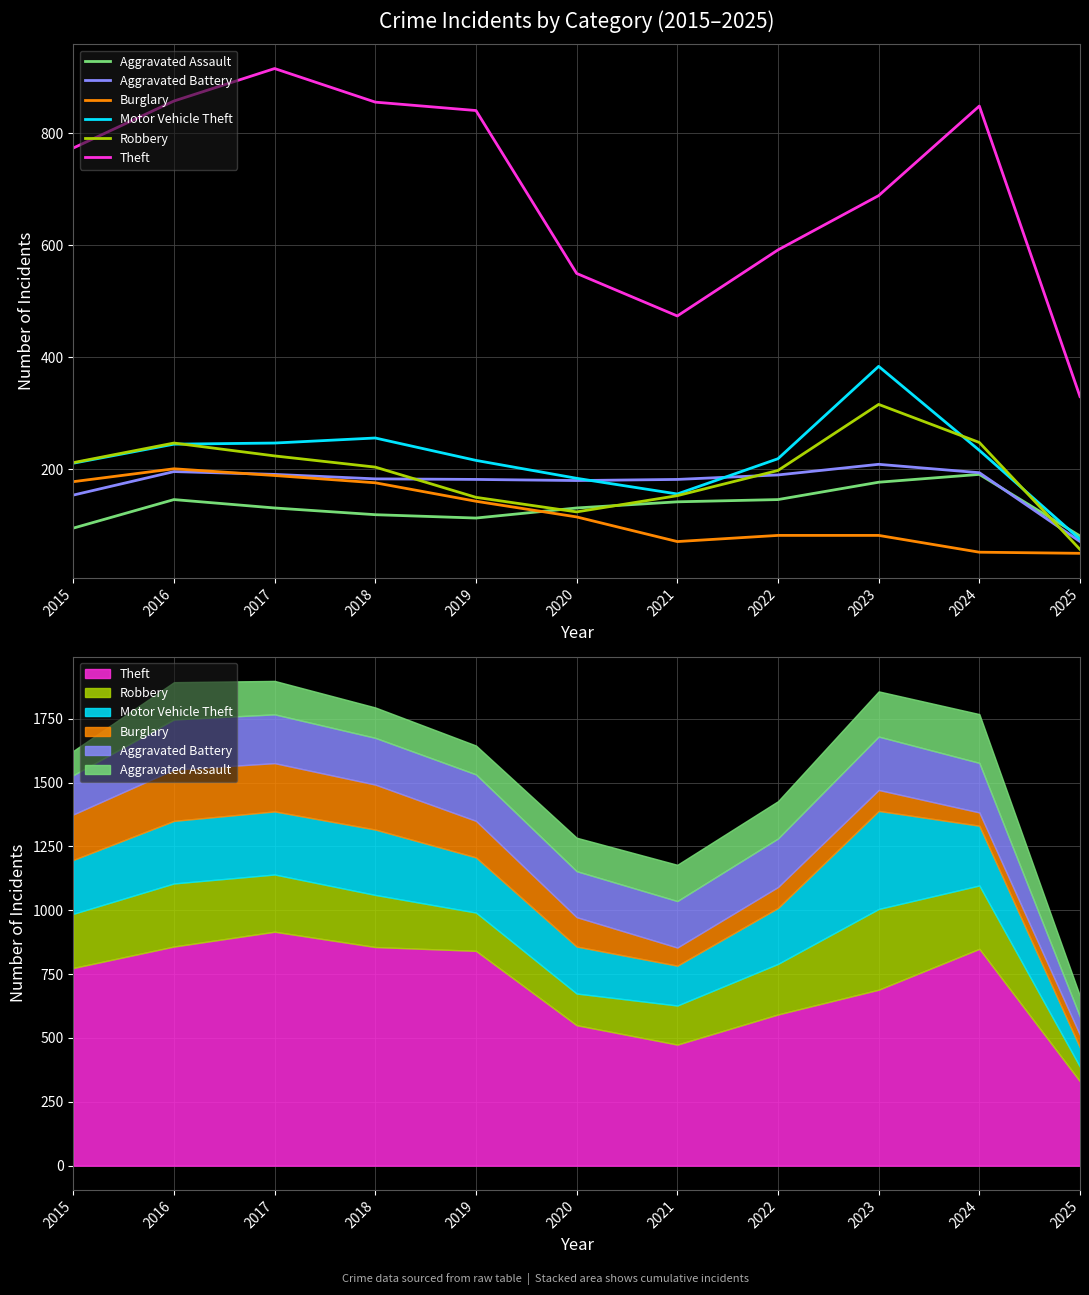

Between 2018 and 2021, which series saw the biggest shift?

Theft